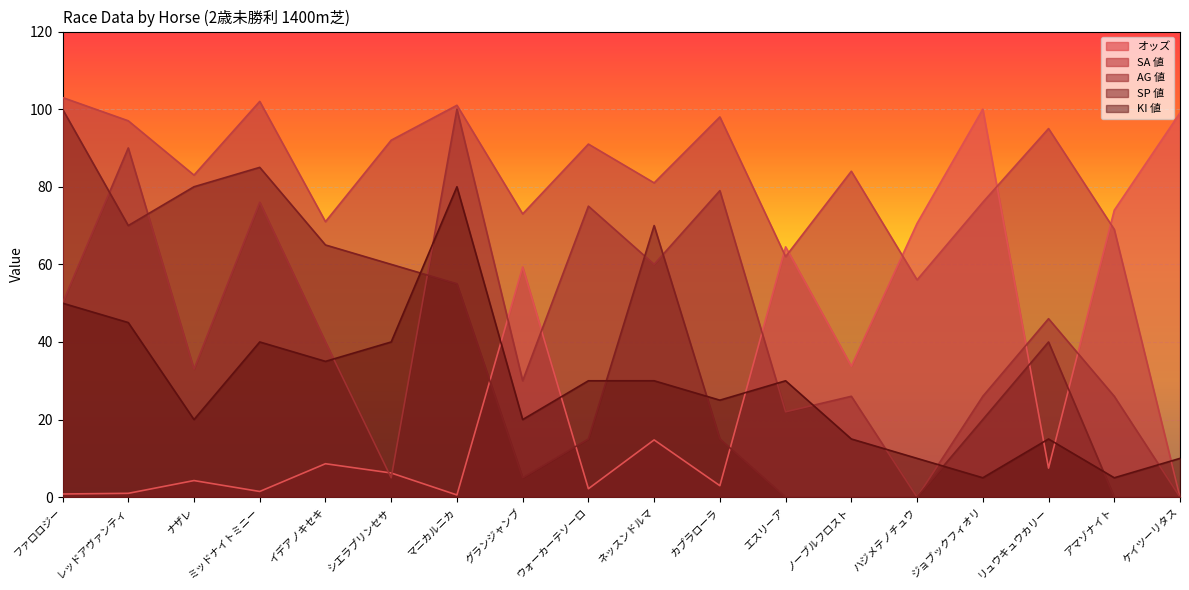

Which series has the largest total across all categories?

SA 値